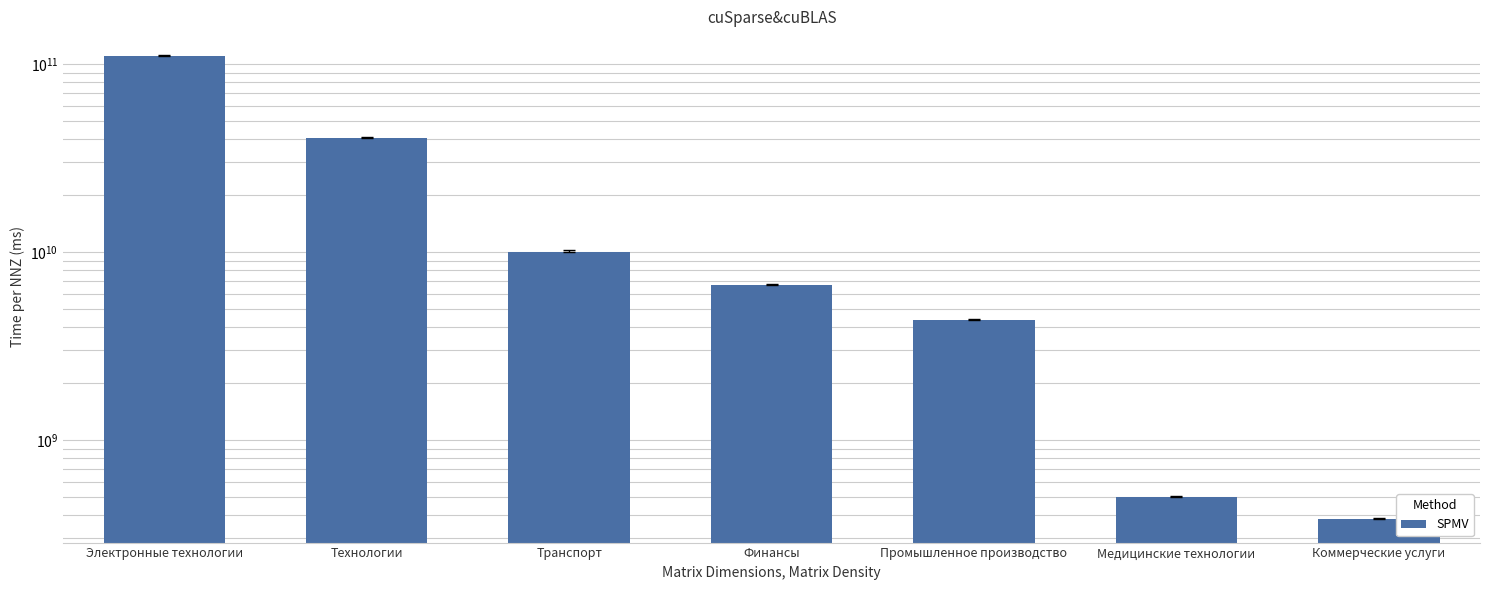

Reading left to right, transcribe all the data shown in this chart.

Электронные технологии=109914493066.7	Технологии=40291593849.8	Транспорт=10039396500.0	Финансы=6651766616.7	Промышленное производство=4334919400.0	Медицинские технологии=495174621.3	Коммерческие услуги=377998950.0